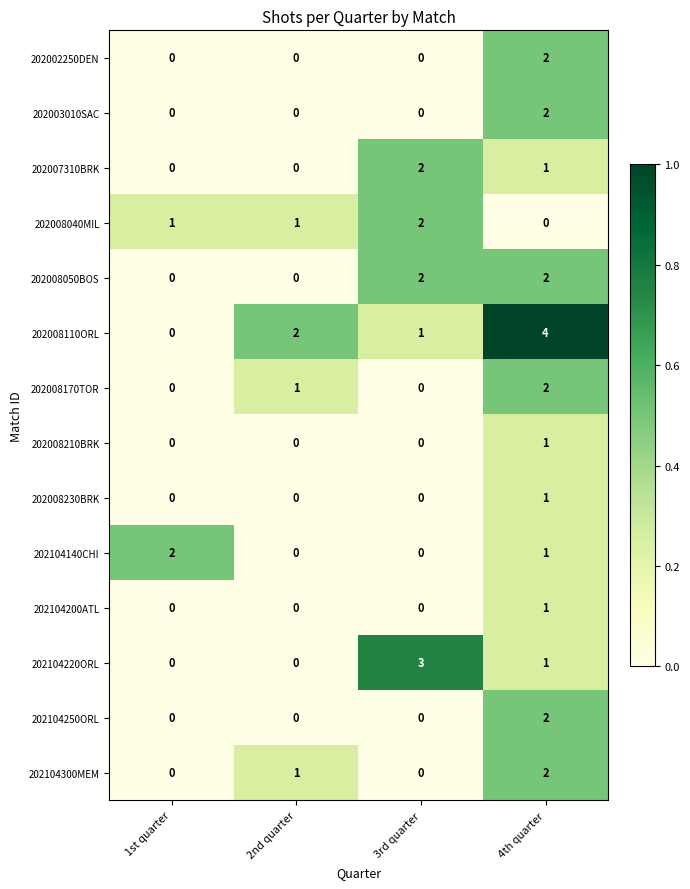

True or false: 202104300MEM has a value of 0 at 3rd quarter.

True